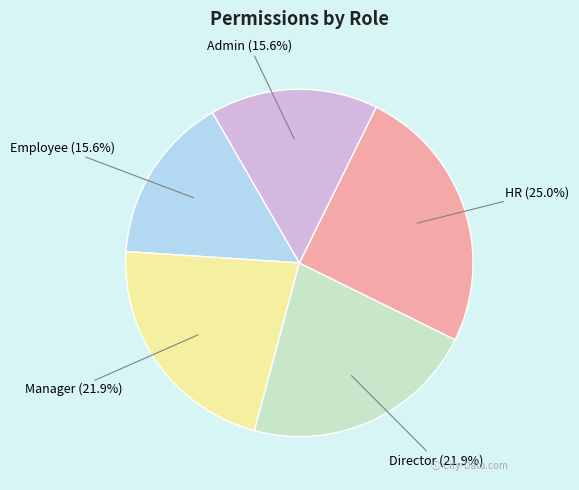

Which has a higher value, HR or Employee?

HR